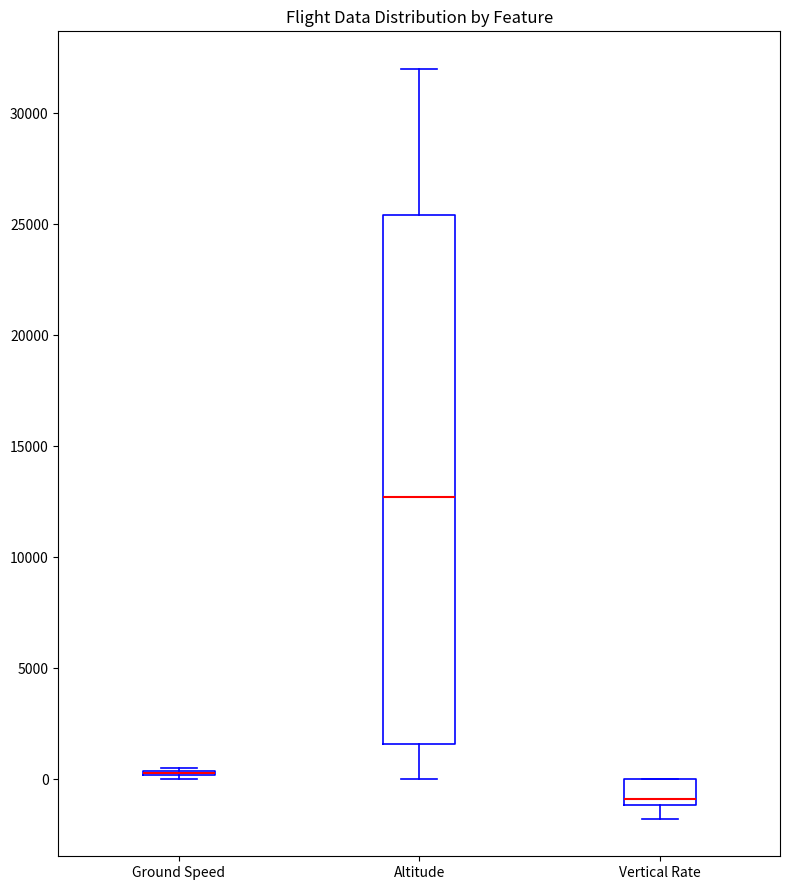

Reading left to right, transcribe this box plot: for each box, give where its median line is, the range the box spans, and where its two whiskers end, as read against the y-axis. The values are not printed on the chart, so give them approximately, as read against the axis.

Ground Speed: box collapsed to a line at 500, whiskers 0 to 500
Altitude: median 12500, box 1500 to 25500, whiskers 0 to 32000
Vertical Rate: median -1000 (just above the box's lower edge), box -1000 to 0, whiskers -2000 to 0